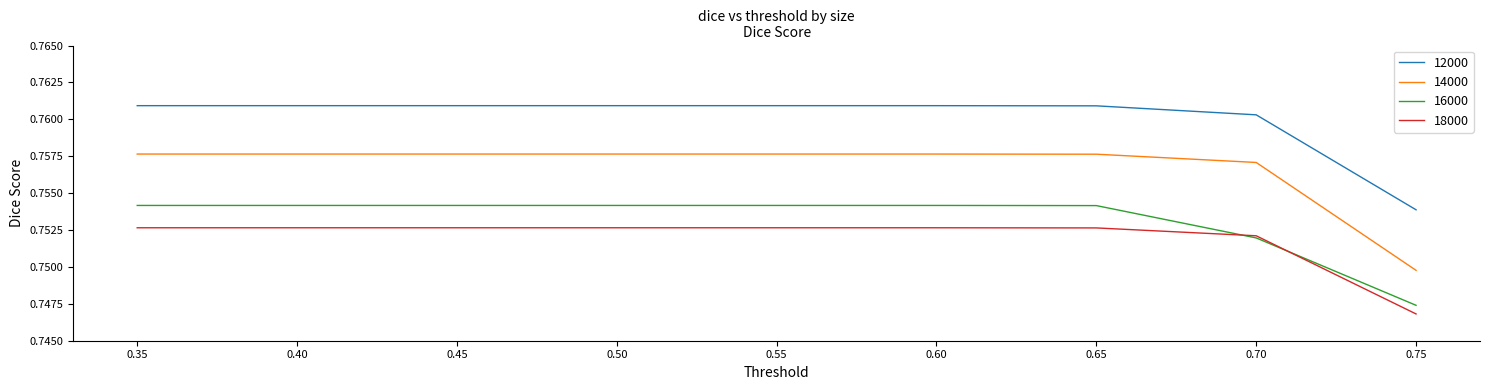

The 14000 series shows 0.4 at 0.55. True or false?

False